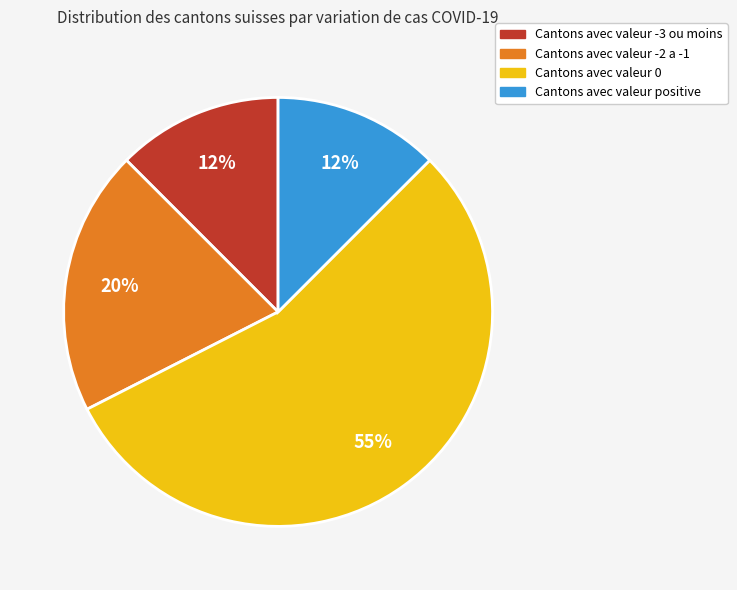

Count the number of slices in the pie.

4